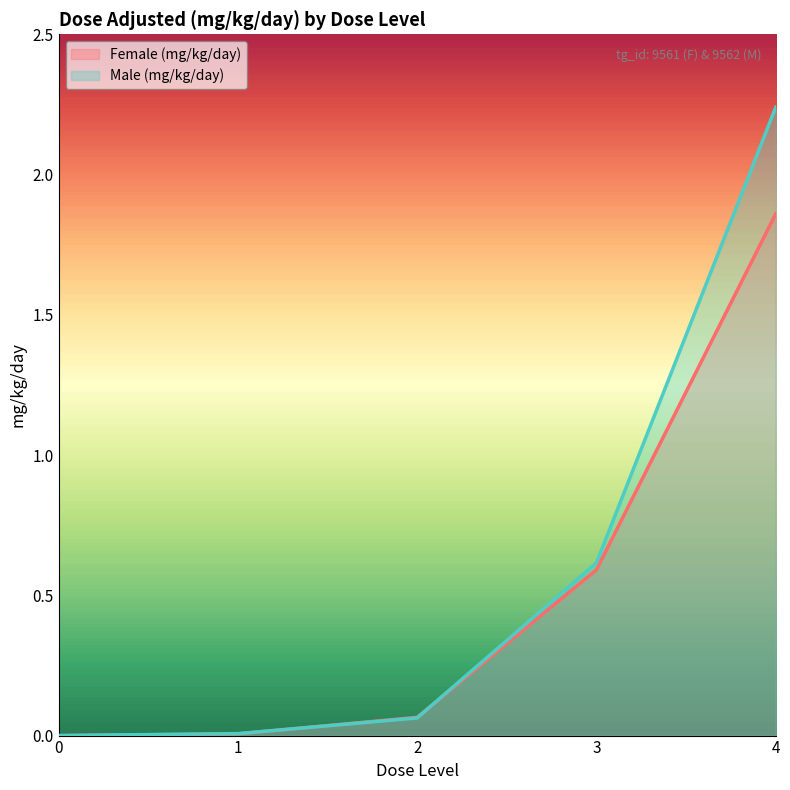

How many values in Female (mg/kg/day) are above zero?

4